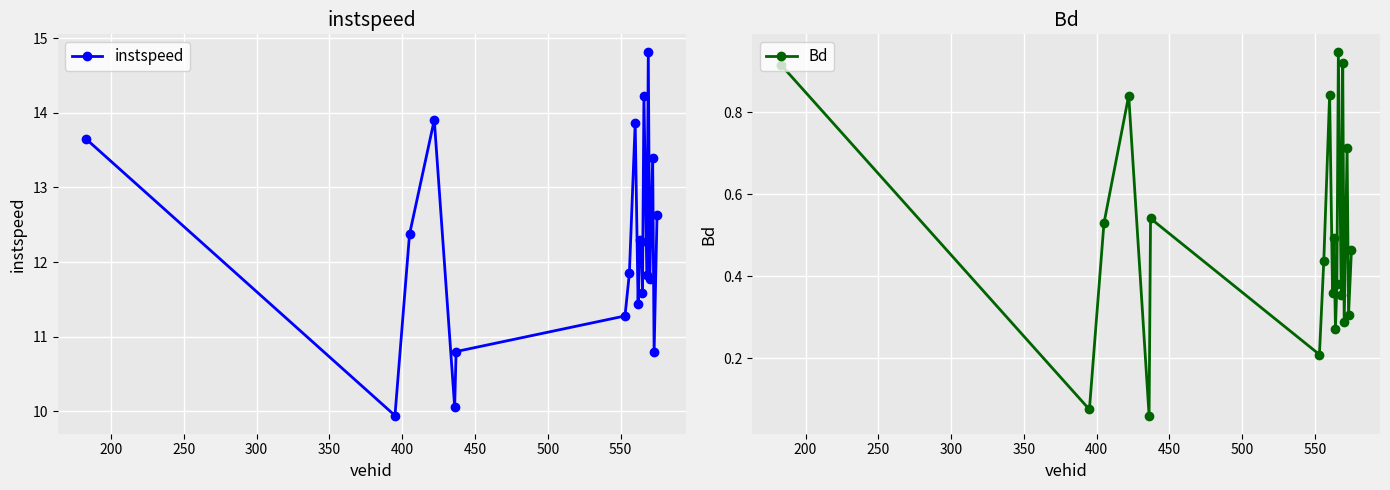

In Bd, how many points are higher than both neighbors (excluding endpoints)?

7